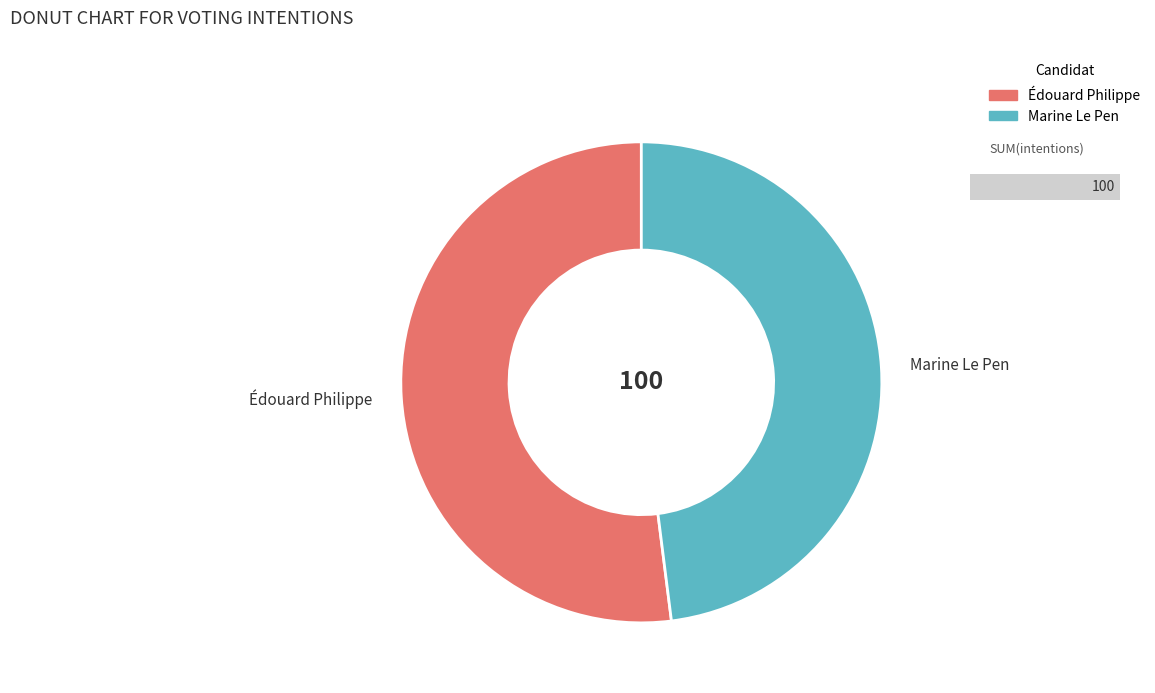

Between Édouard Philippe and Marine Le Pen, which is larger?

Édouard Philippe